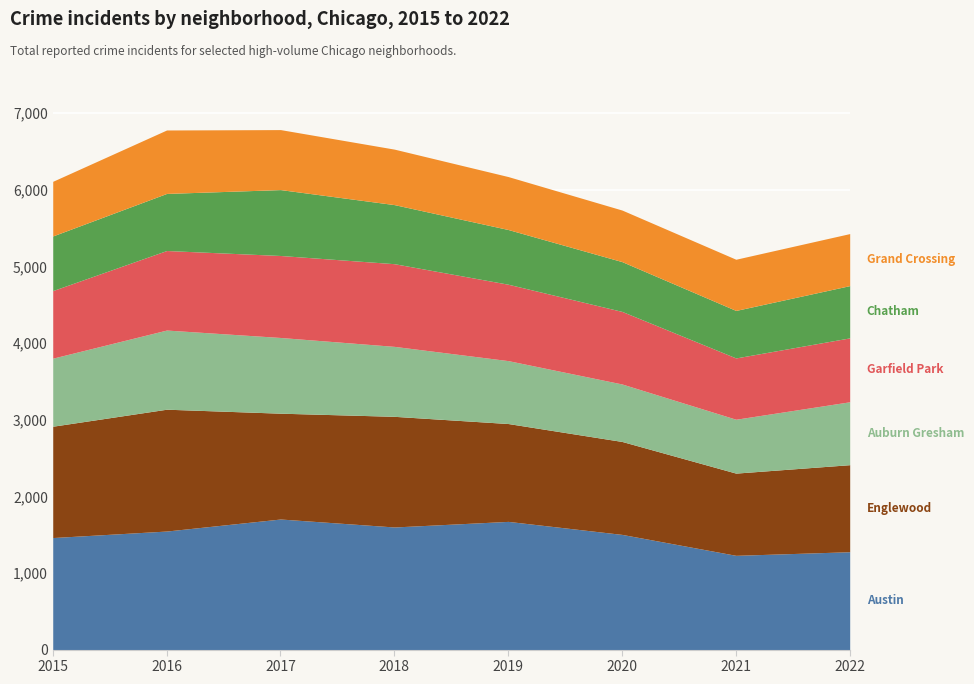

Count the number of categories in the chart.

8